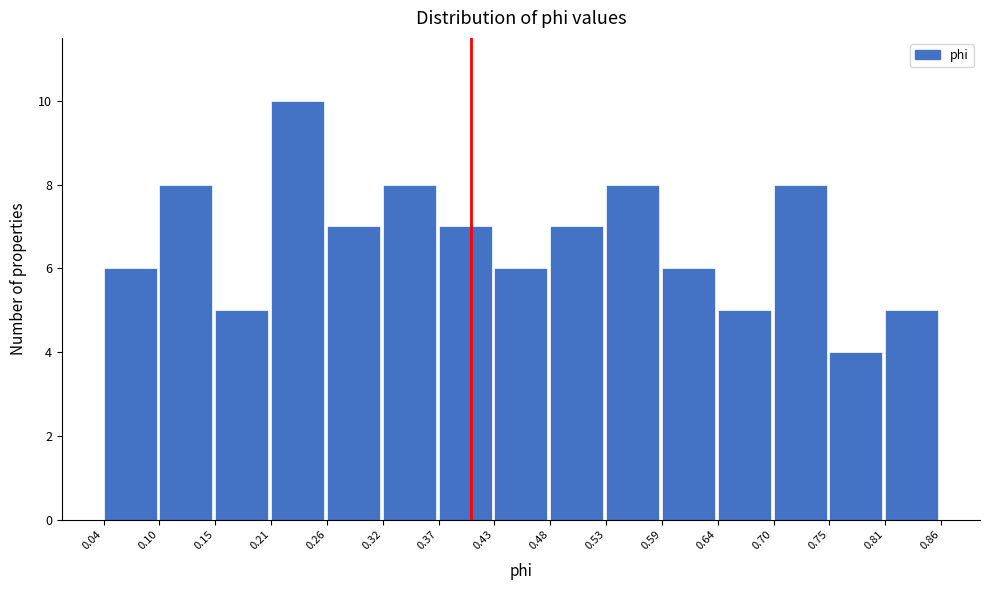

What is the height of the bar covering 0.53 to 0.59 on the x-axis? The values are not printed on the chart, so give them approximately, as read against the axis.

8